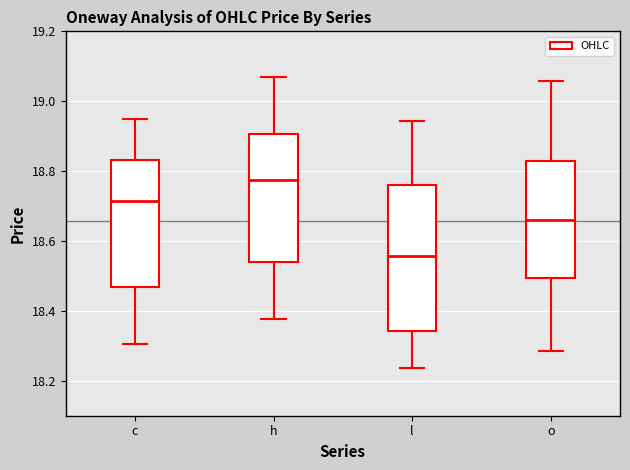

Where does the upper whisker of the box for h end on the y-axis? The values are not printed on the chart, so give them approximately, as read against the axis.

19.06